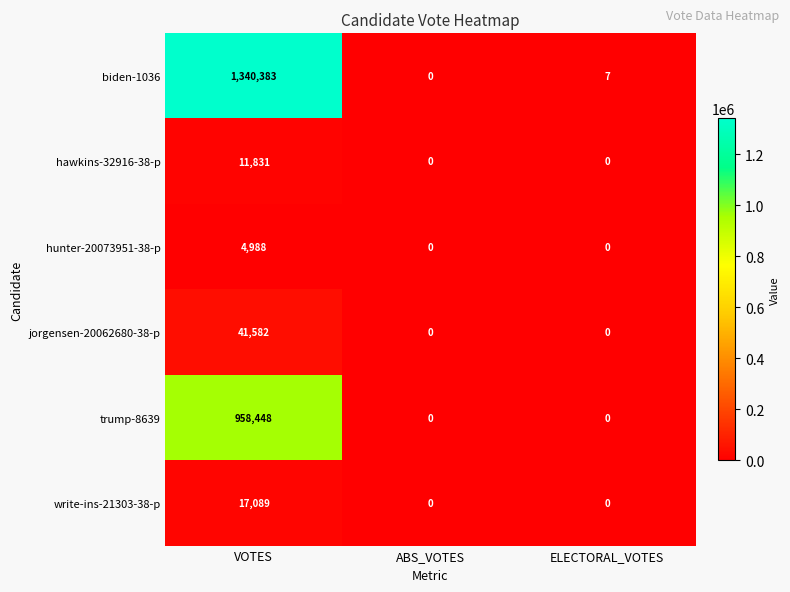

Reading left to right, list all the values displayed in this chart.

biden-1036: 1340383	0	7
hawkins-32916-38-p: 11831	0	0
hunter-20073951-38-p: 4988	0	0
jorgensen-20062680-38-p: 41582	0	0
trump-8639: 958448	0	0
write-ins-21303-38-p: 17089	0	0